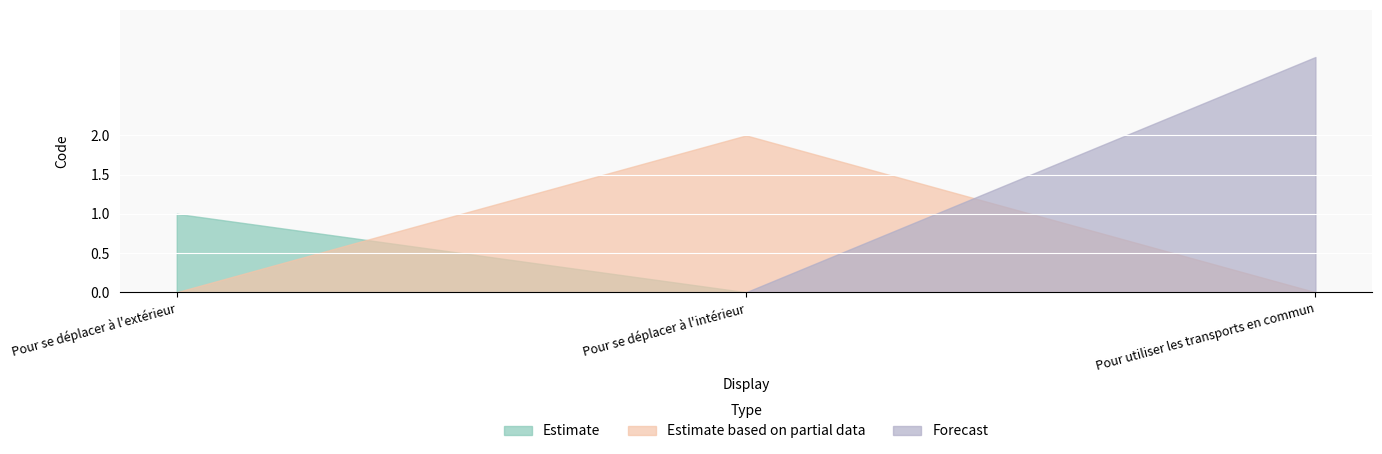

True or false: the data shows 2 at Pour se déplacer à l'extérieur.

False